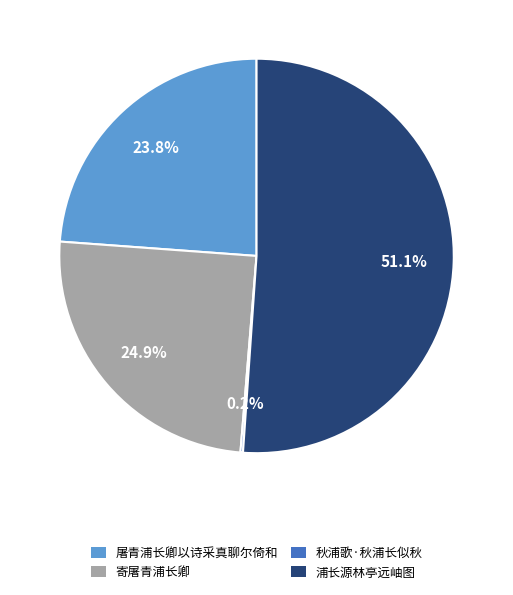

What is the largest slice in the pie chart?

浦长源林亭远岫图